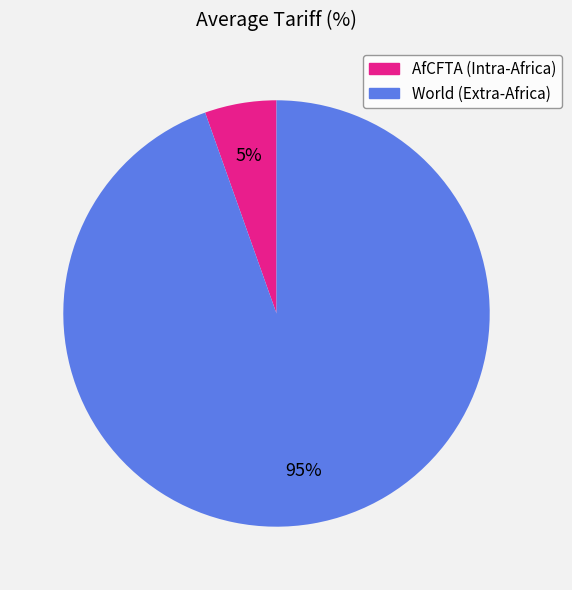

Combined, do AfCFTA (Intra-Africa) and World (Extra-Africa) account for over 50%?

Yes